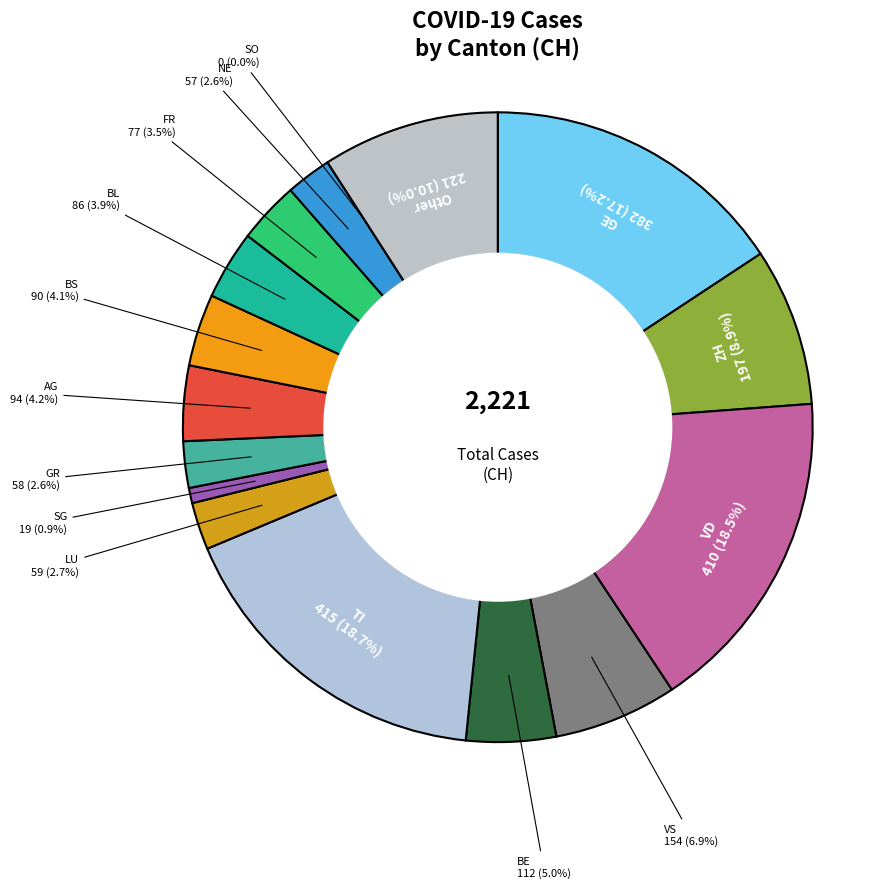

What is the smallest slice in the pie chart?

SO